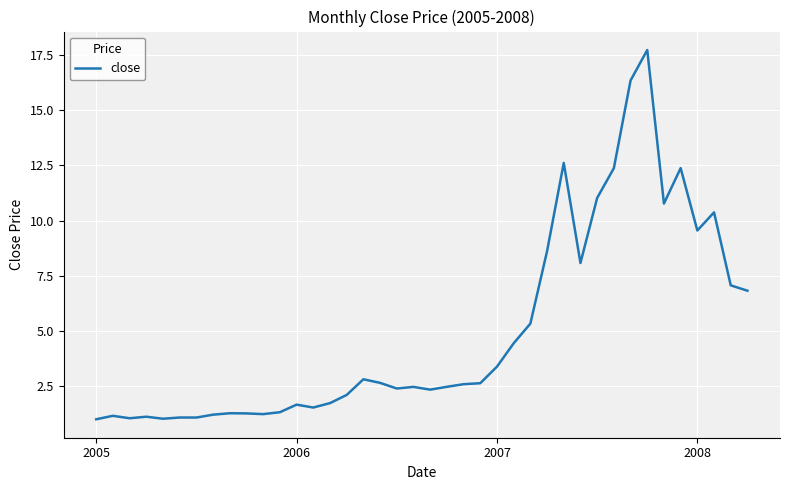

Does the chart display data point markers on the line(s)?

No